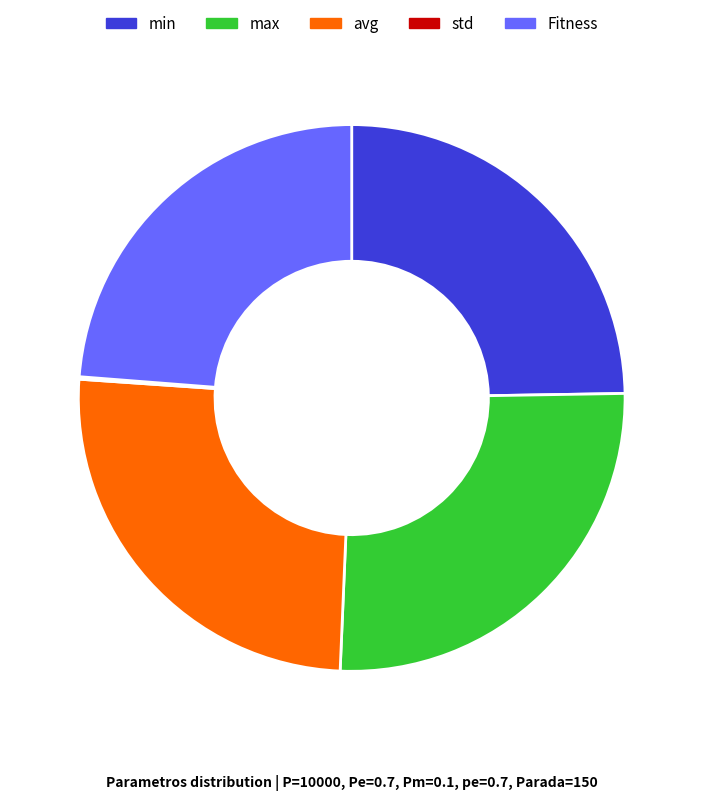

Which category has the biggest portion of the pie?

max